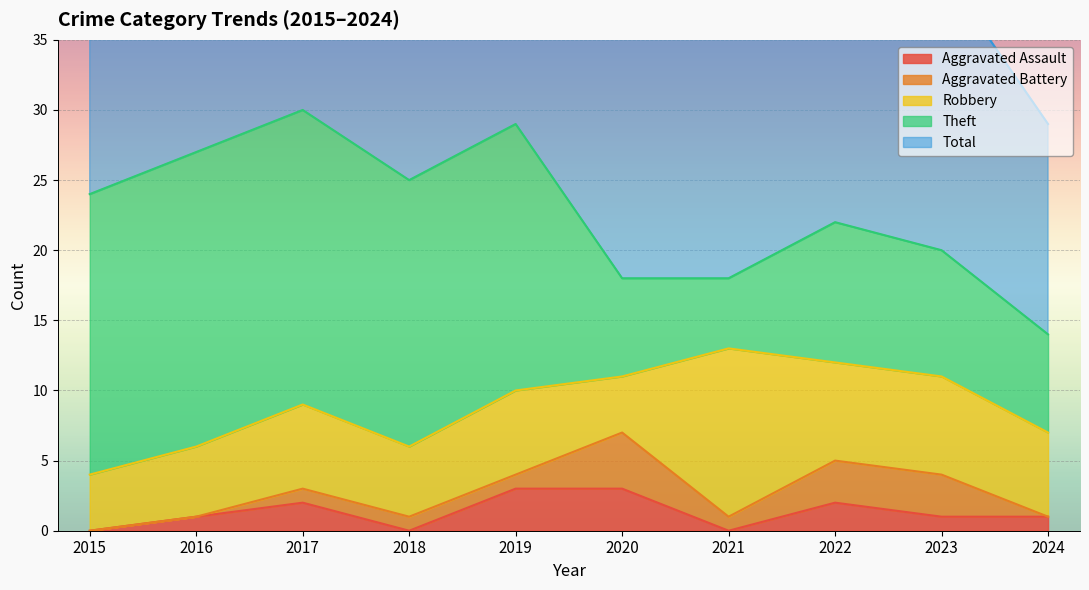

Is the value of Total at 2019 greater than the value of Aggravated Battery at 2015?

Yes